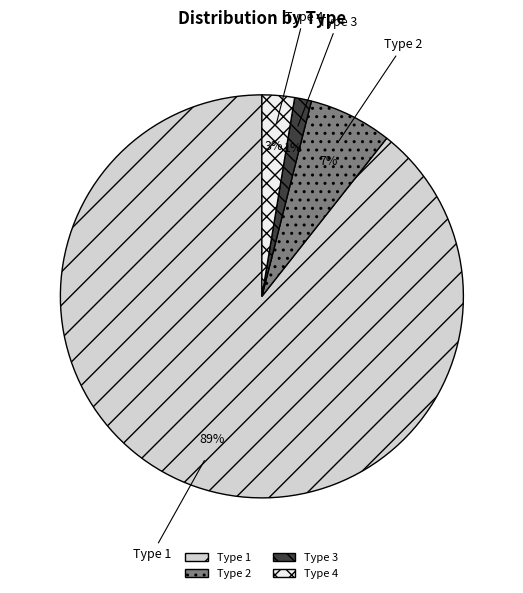

How many slices are in this pie chart?

4